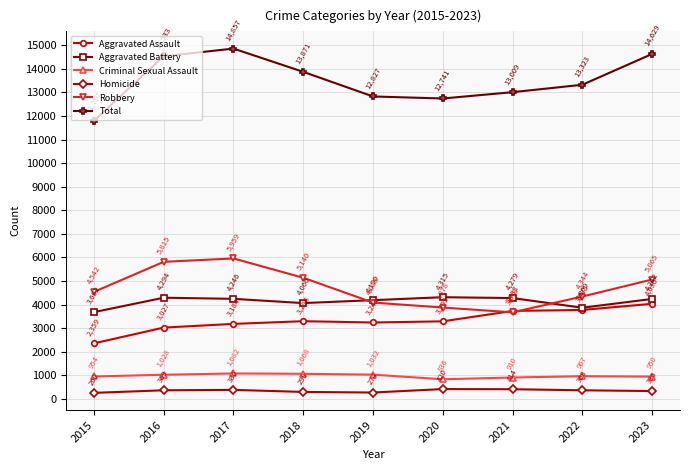

What is the spread (max minus min) of values at 2017?

14471